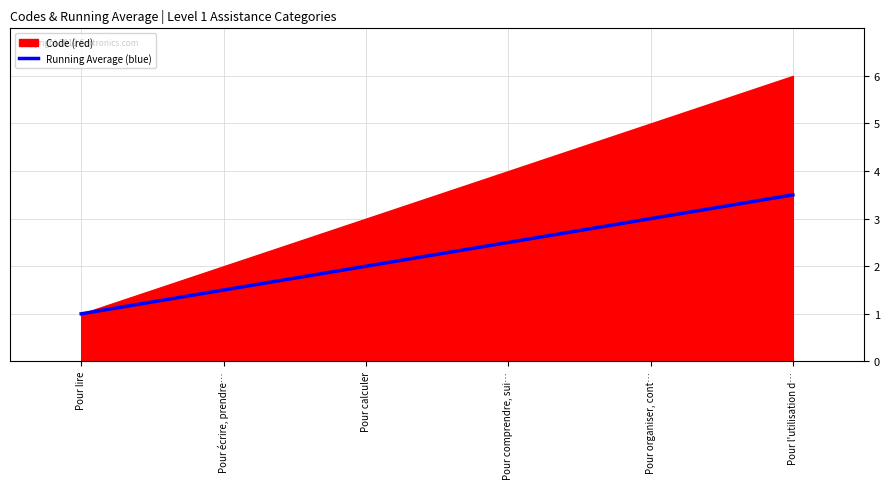

The Running Average (blue) series shows 5.0 at Pour l'utilisation d…. True or false?

False